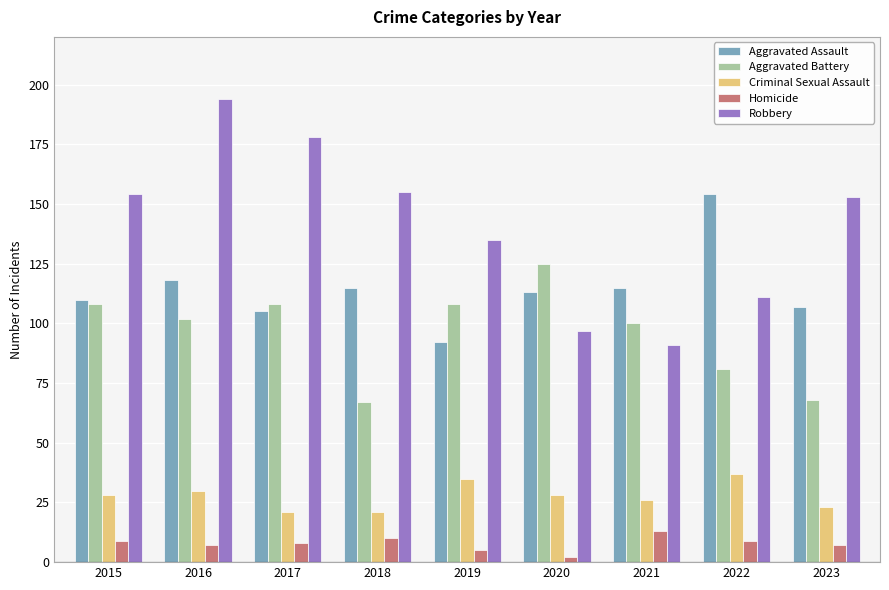

At 2021, list the series in order from smallest to largest.

Homicide, Criminal Sexual Assault, Robbery, Aggravated Battery, Aggravated Assault